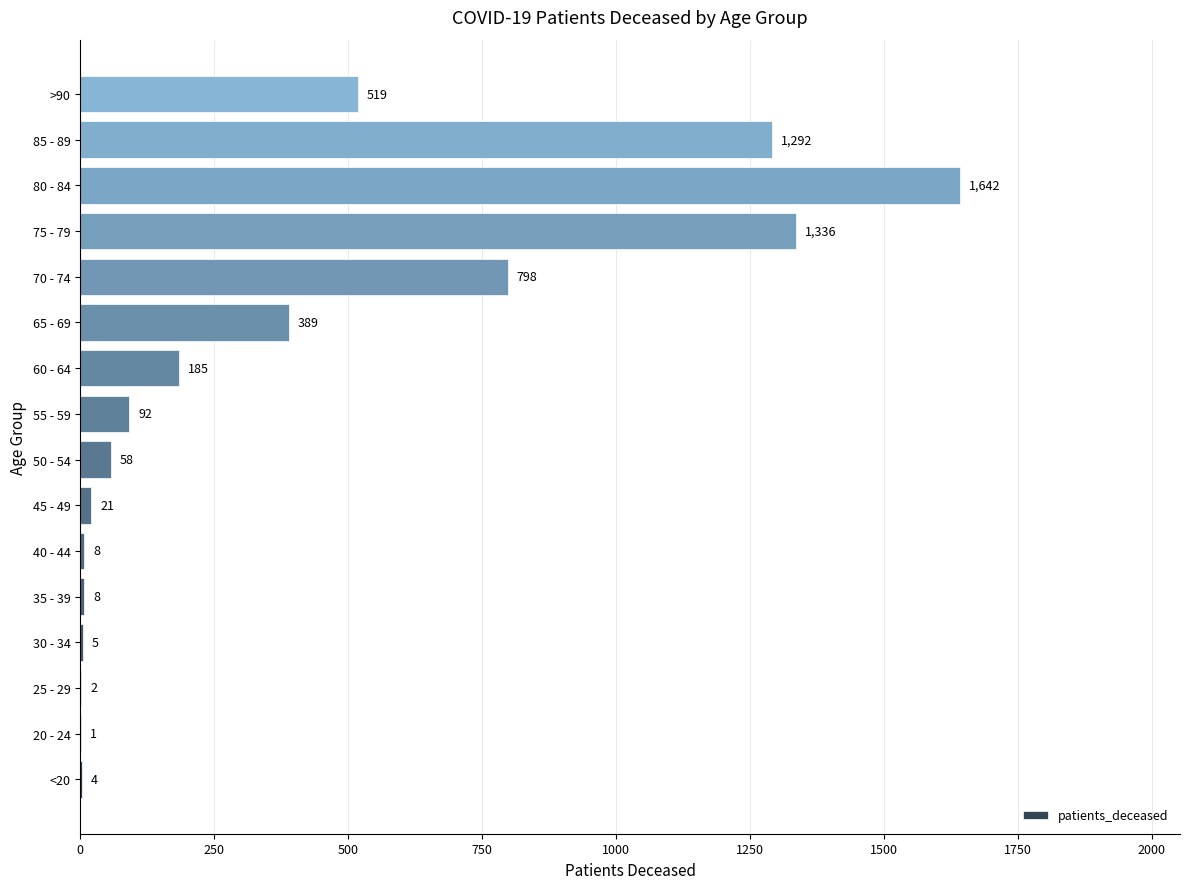

What is the sum of all values?

6360